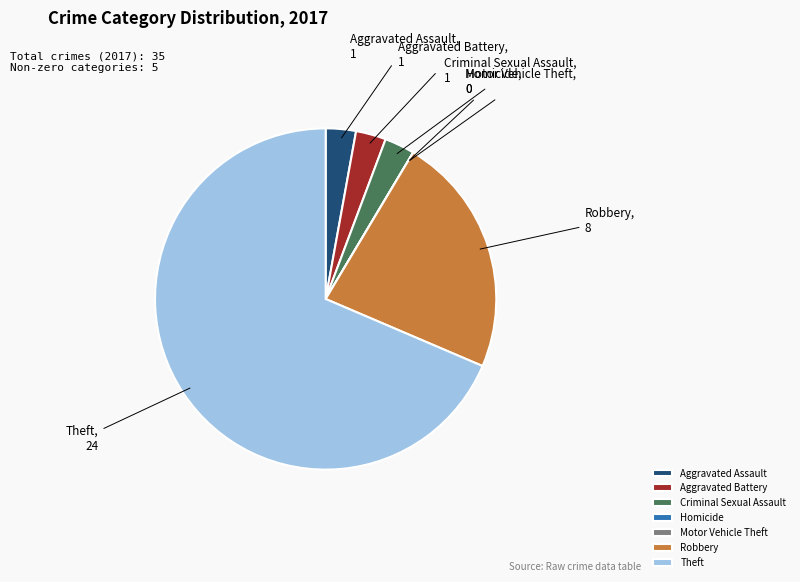

Does any single category account for the majority?

Yes